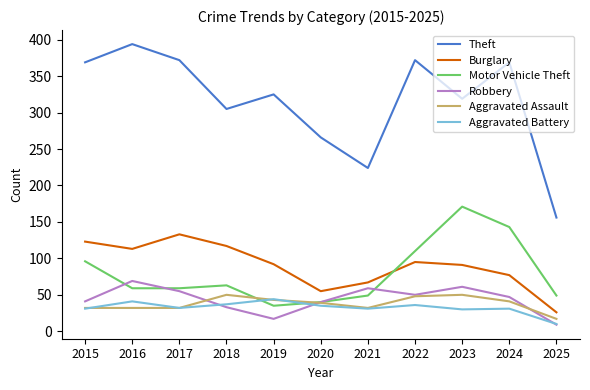

What is the spread (max minus min) of values at 2022?

336